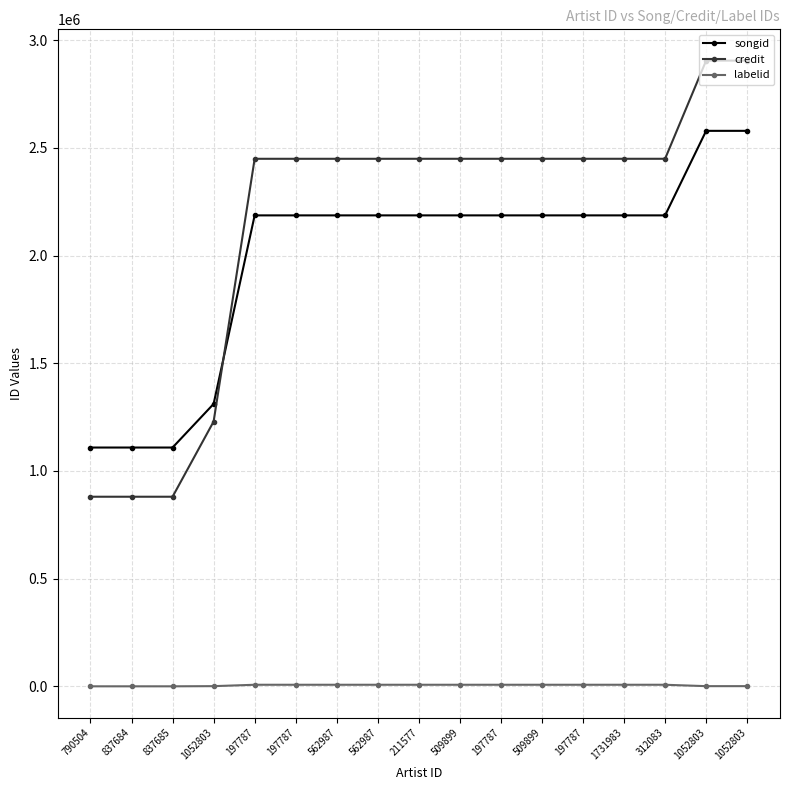

Read the credit value at 562987.

2449251